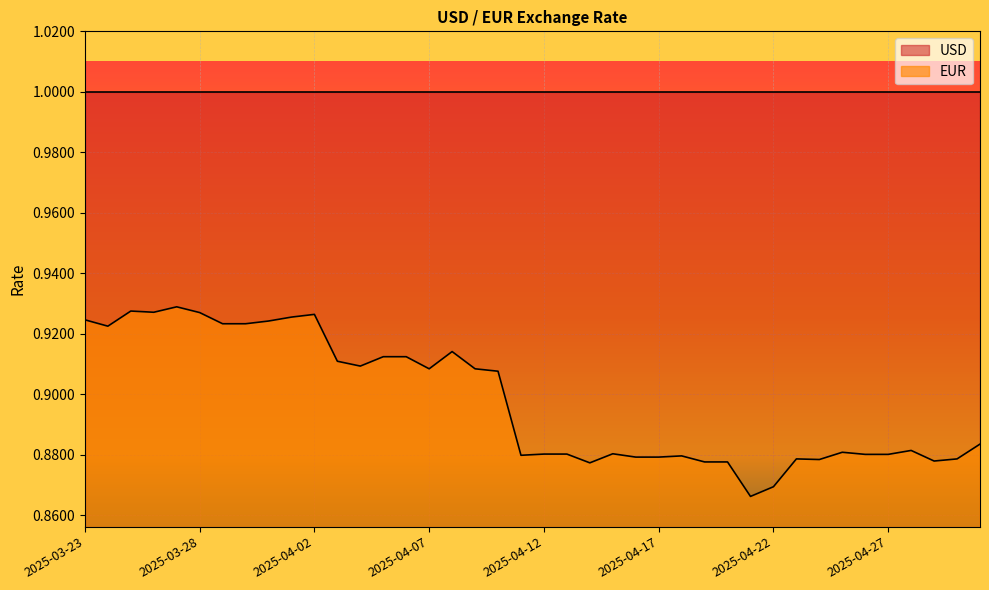

Between 2025-04-21 and 2025-04-07, which is larger?

2025-04-07